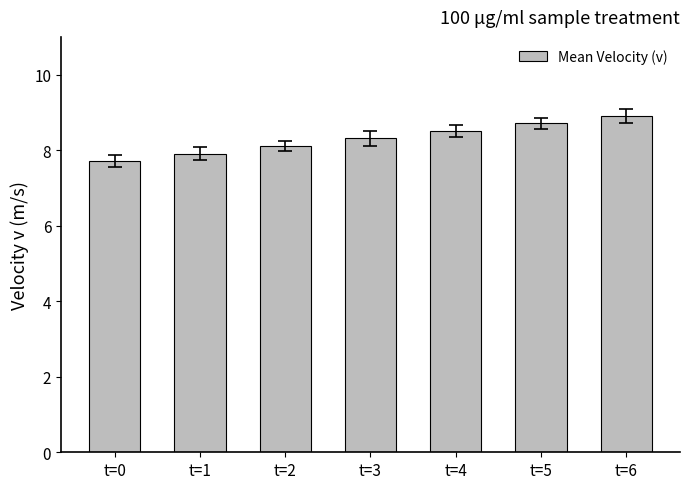

What is the sum of the values at t=1 and t=0?

15.6